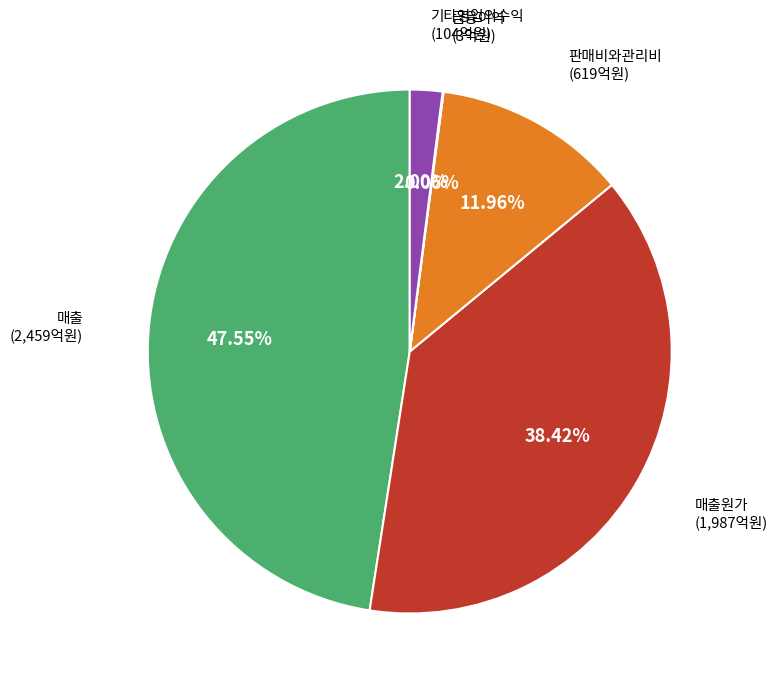

Is there a majority slice in this chart?

No